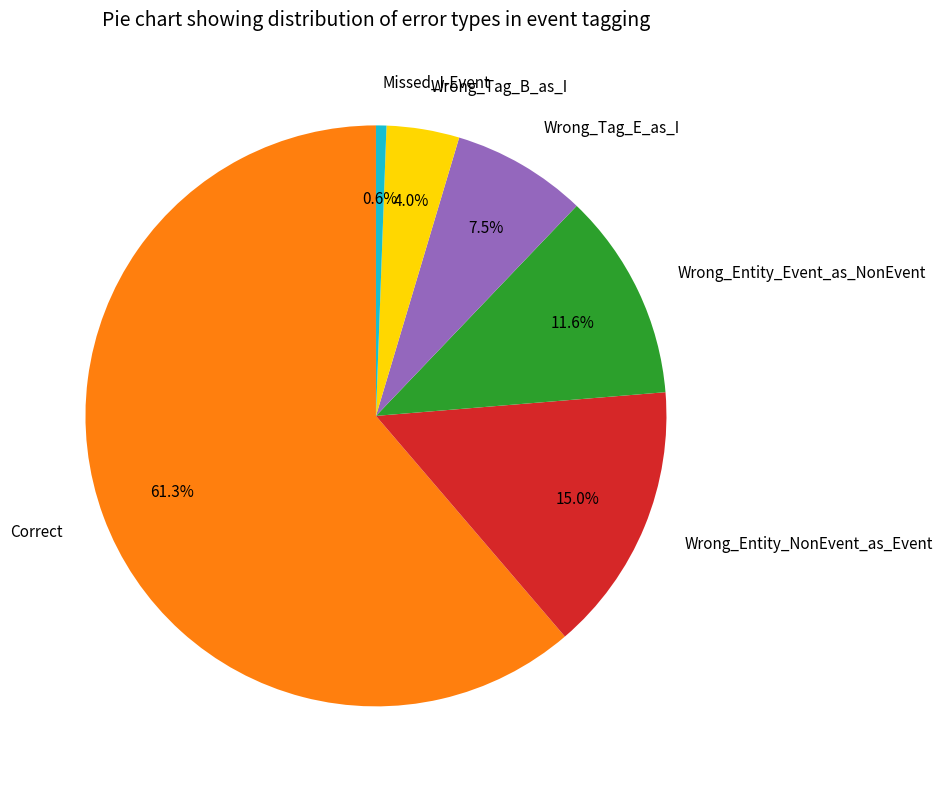

What is the majority slice?

Correct